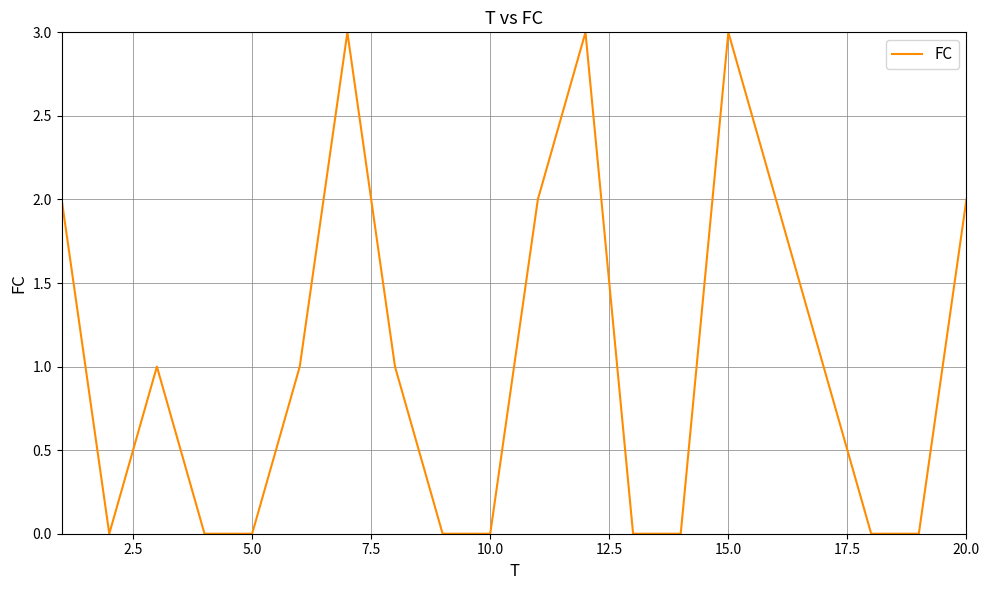

What is the difference between the maximum and minimum values?

3